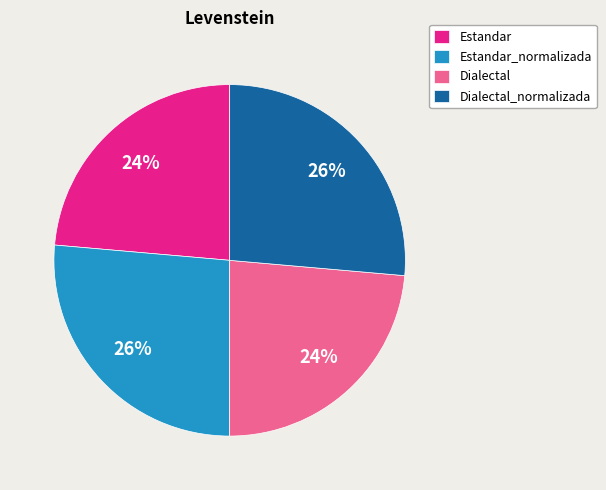

To the nearest percent, what is the average slice percentage?

25%